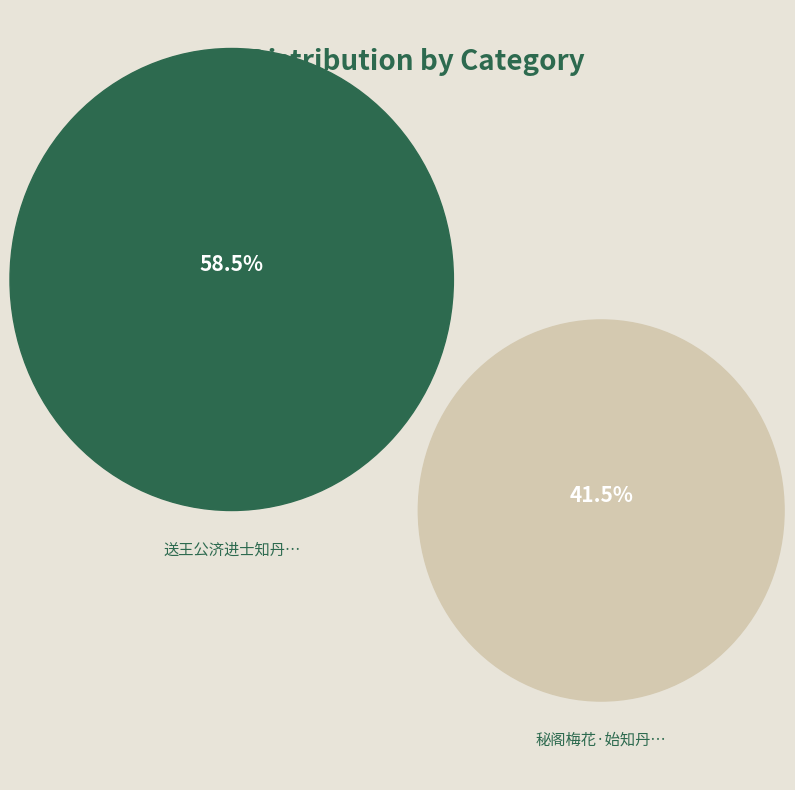

True or false: 秘阁梅花·始知丹禁密 accounts for 41% of the total.

True